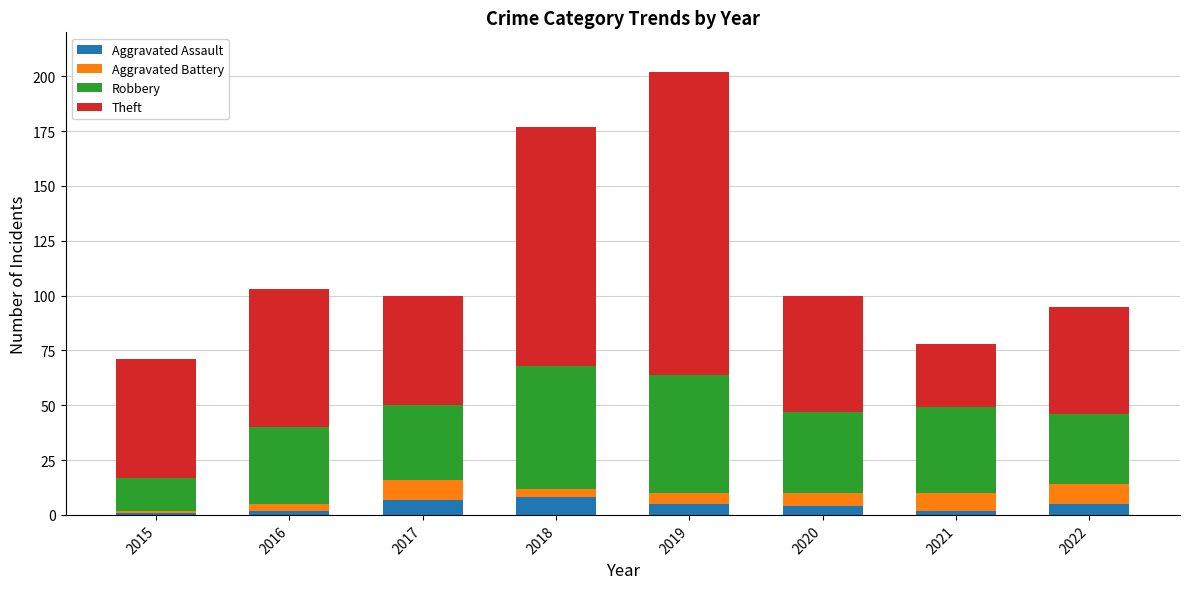

Is it true that Aggravated Assault equals 2 at 2016?

True